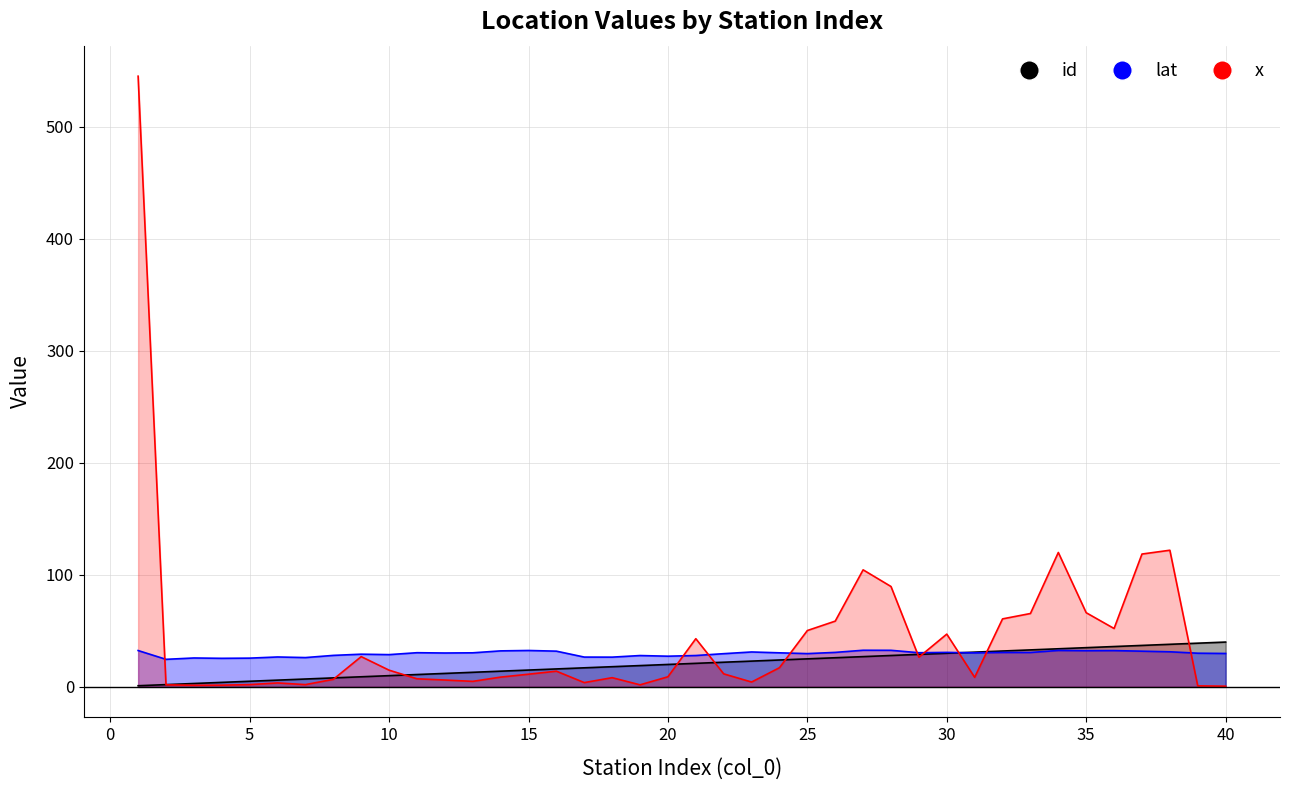

True or false: id and x cross at least once.

True